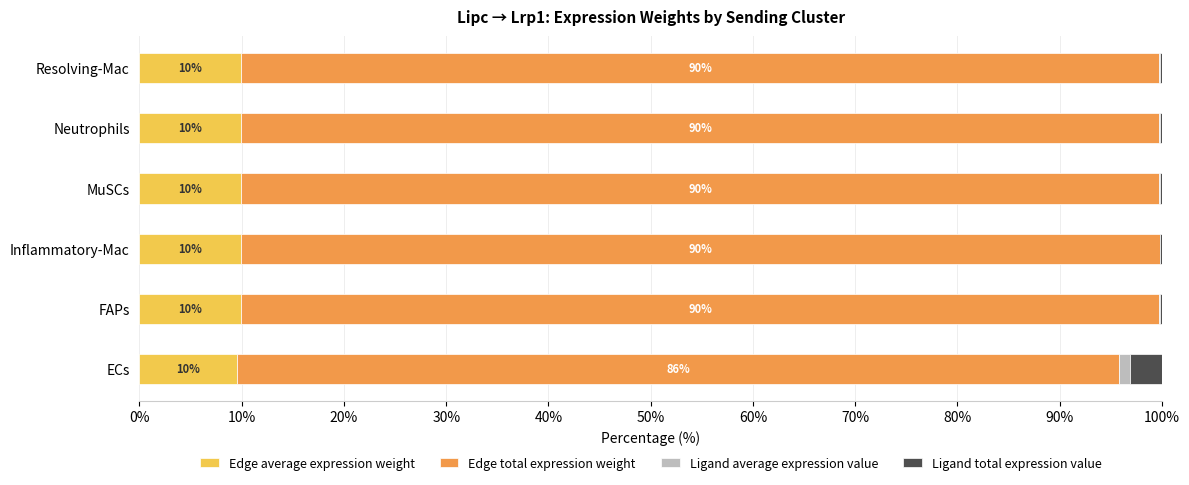

What is the total value across all series at Resolving-Mac?

100.0